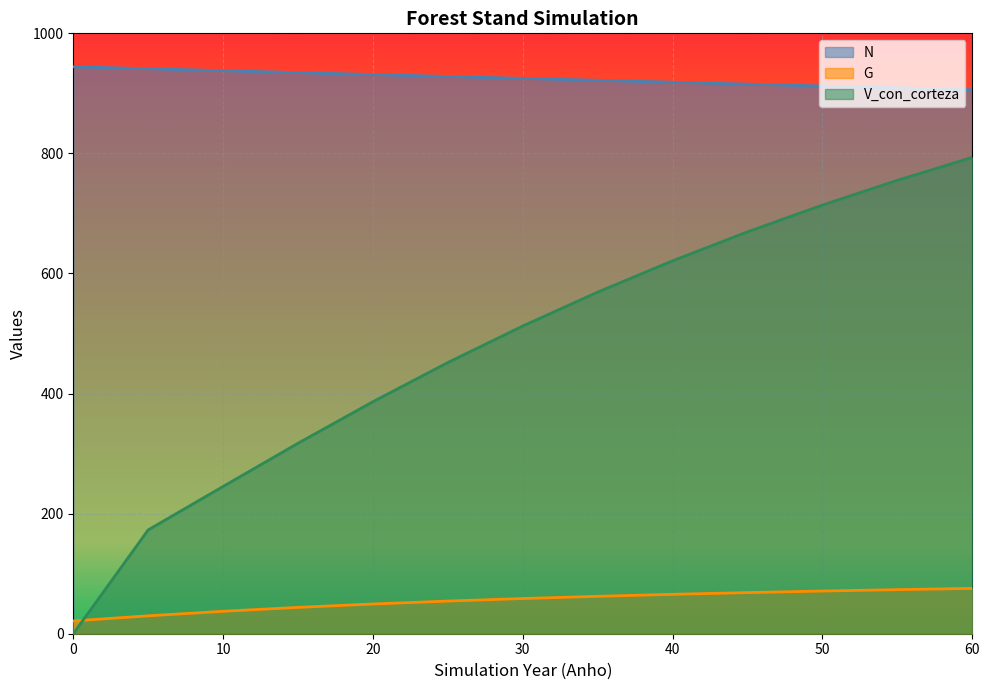

What is the difference between the V_con_corteza values at 5 and 65?

669.4